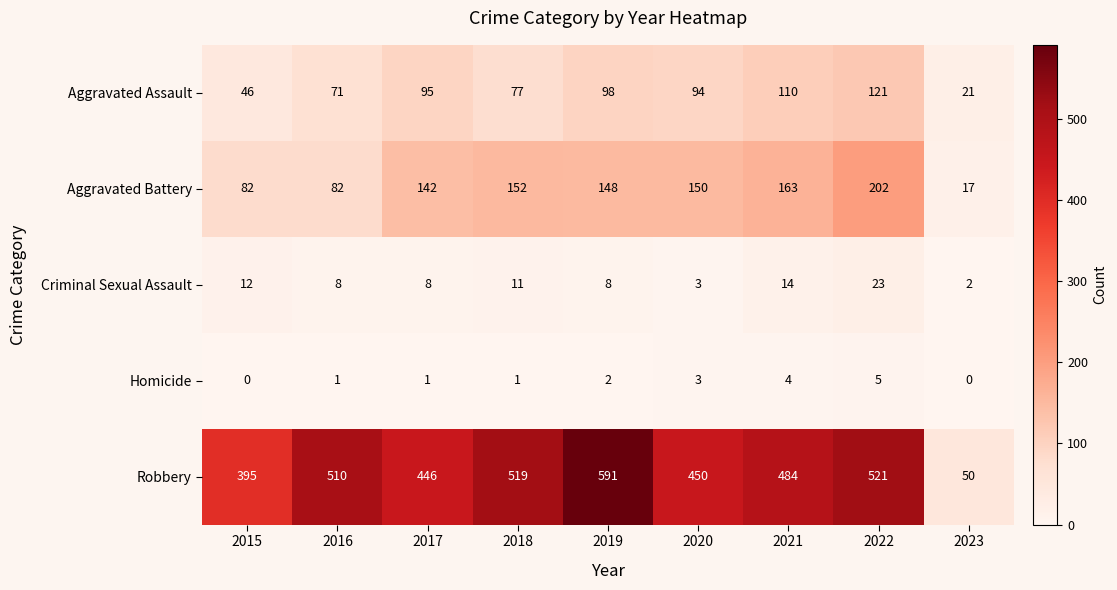

What is the total value across all series at 2019?

847